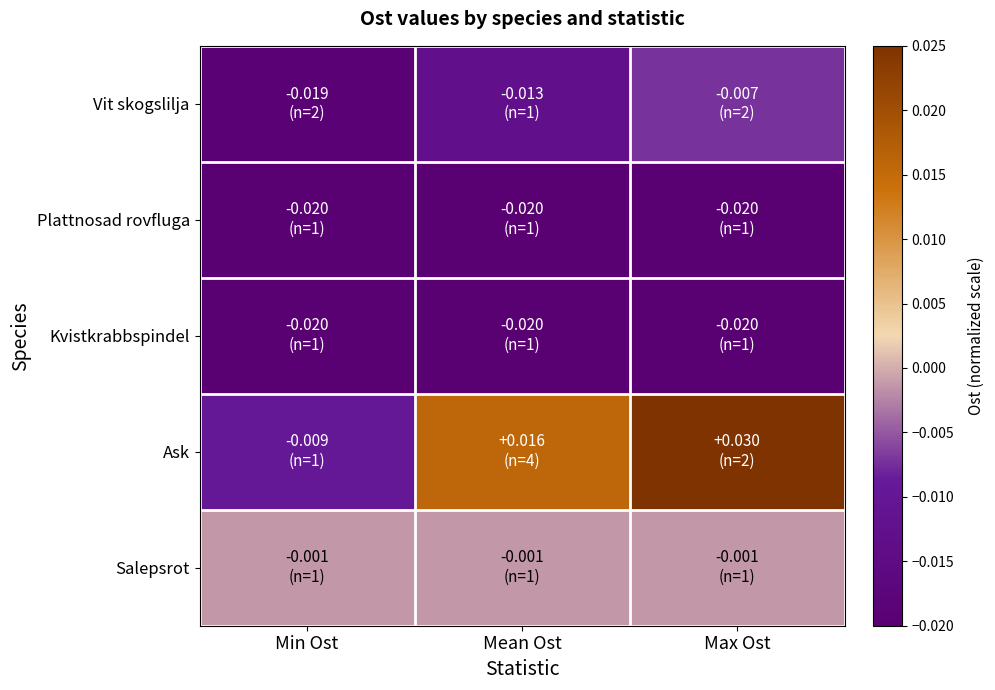

Which series has the widest spread of values?

Ask